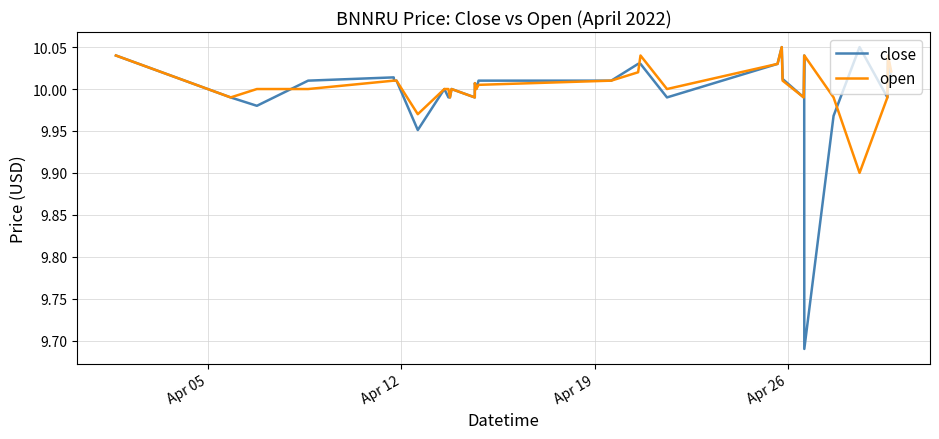

What is the lowest value of the open series?

9.9